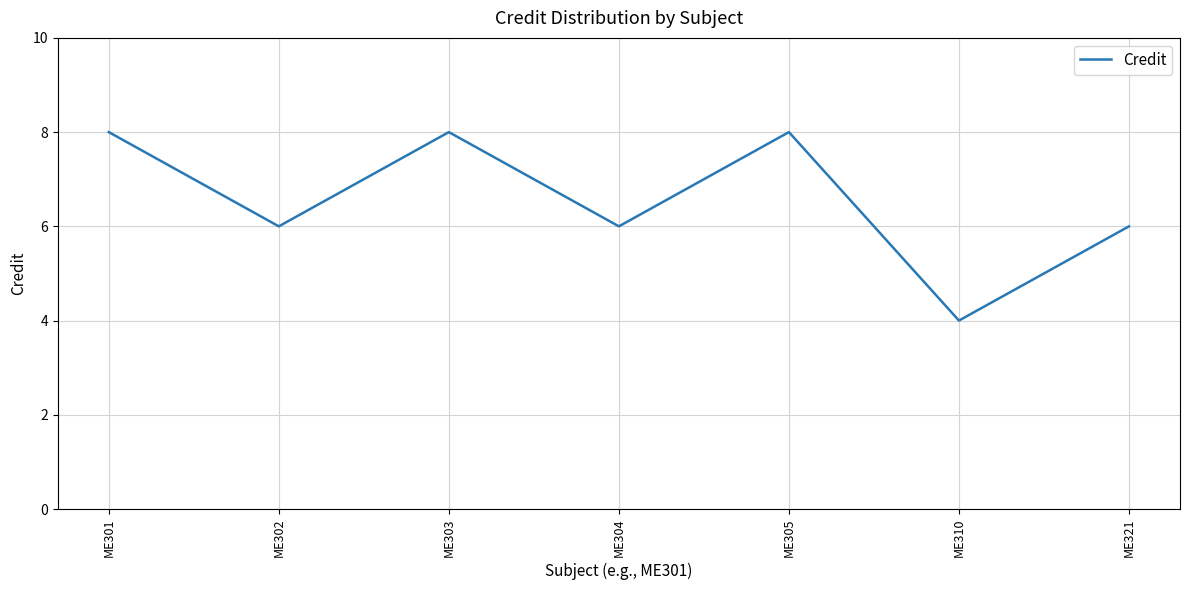

Does the chart have visible grid lines?

Yes